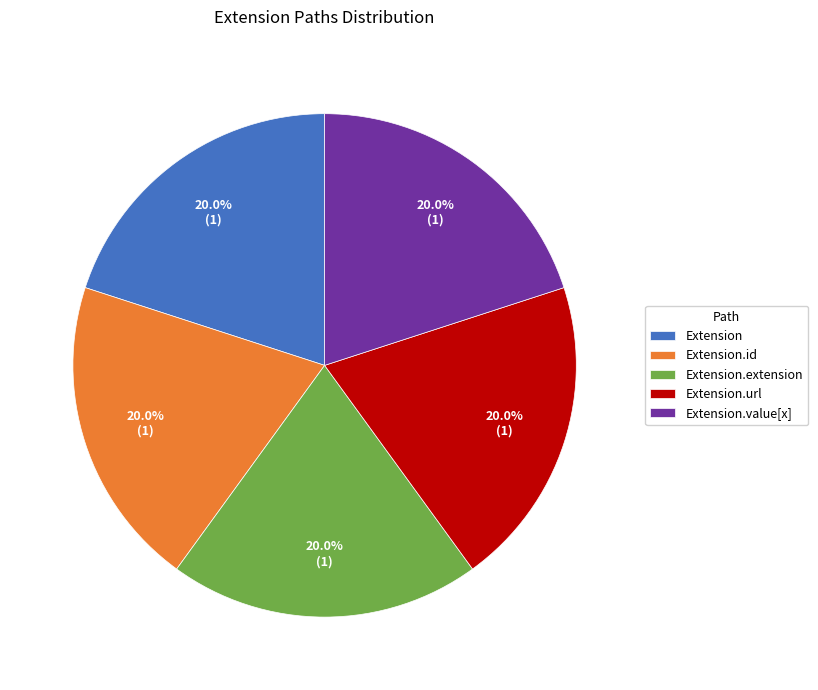

How many segments does this pie chart have?

5